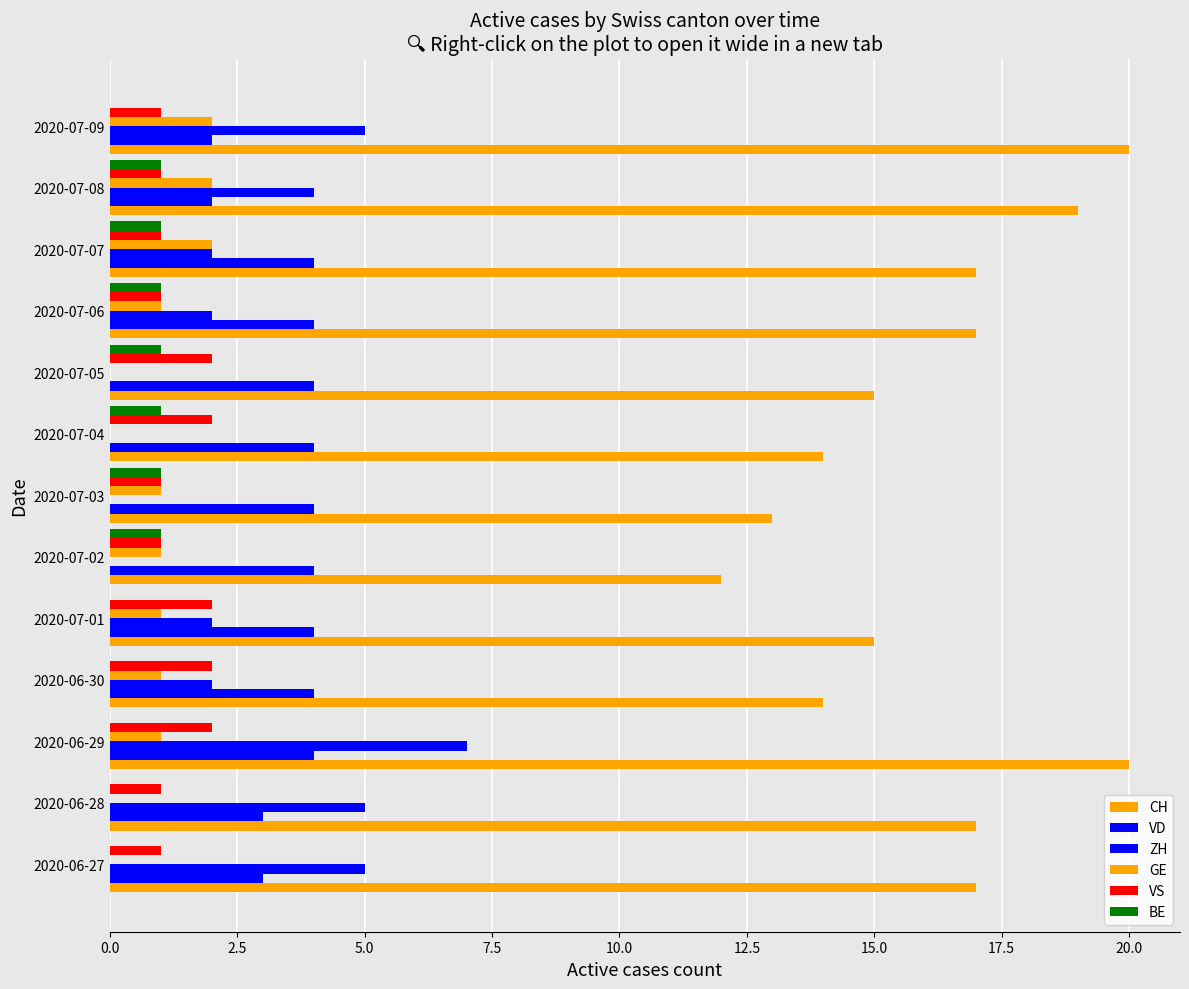

Count the number of data series in this chart.

6